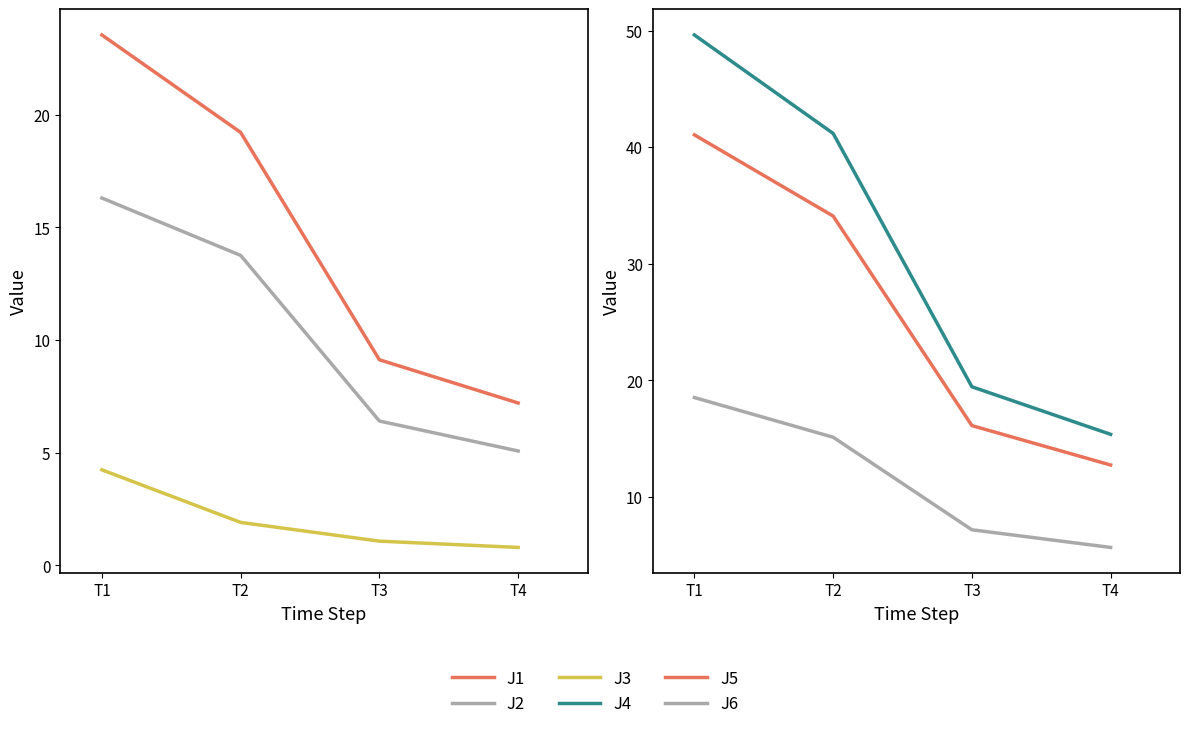

At how many categories does at least one series exceed 44?

1